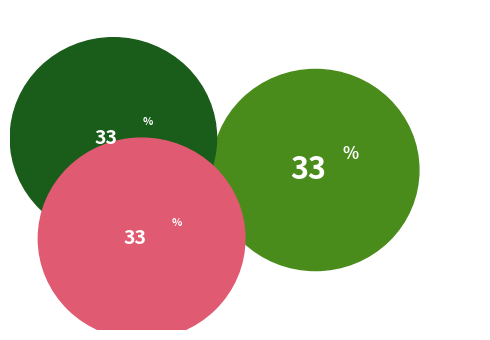

To the nearest percent, what is the combined percentage of mousetracking_pretrial_fixcross_2 and mousetracking_trial?

67%